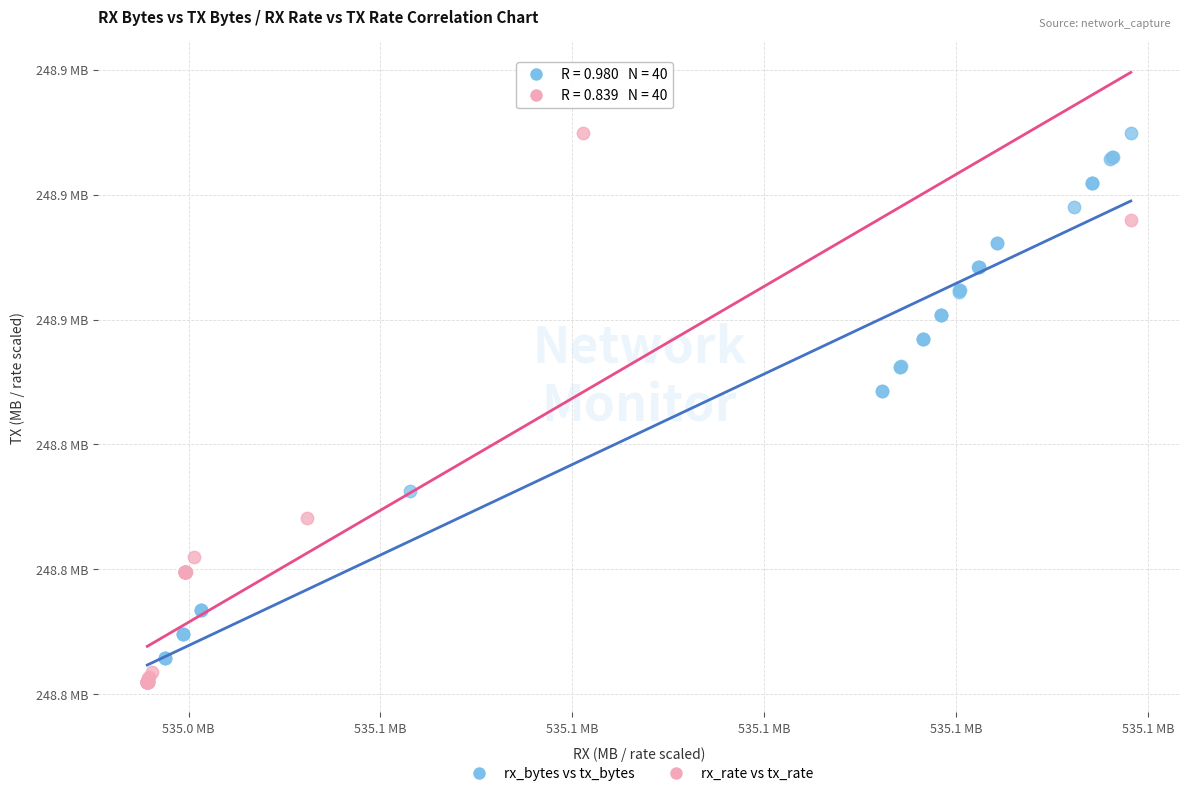

What are all the series names shown in the legend?

rx_bytes vs tx_bytes, rx_rate vs tx_rate